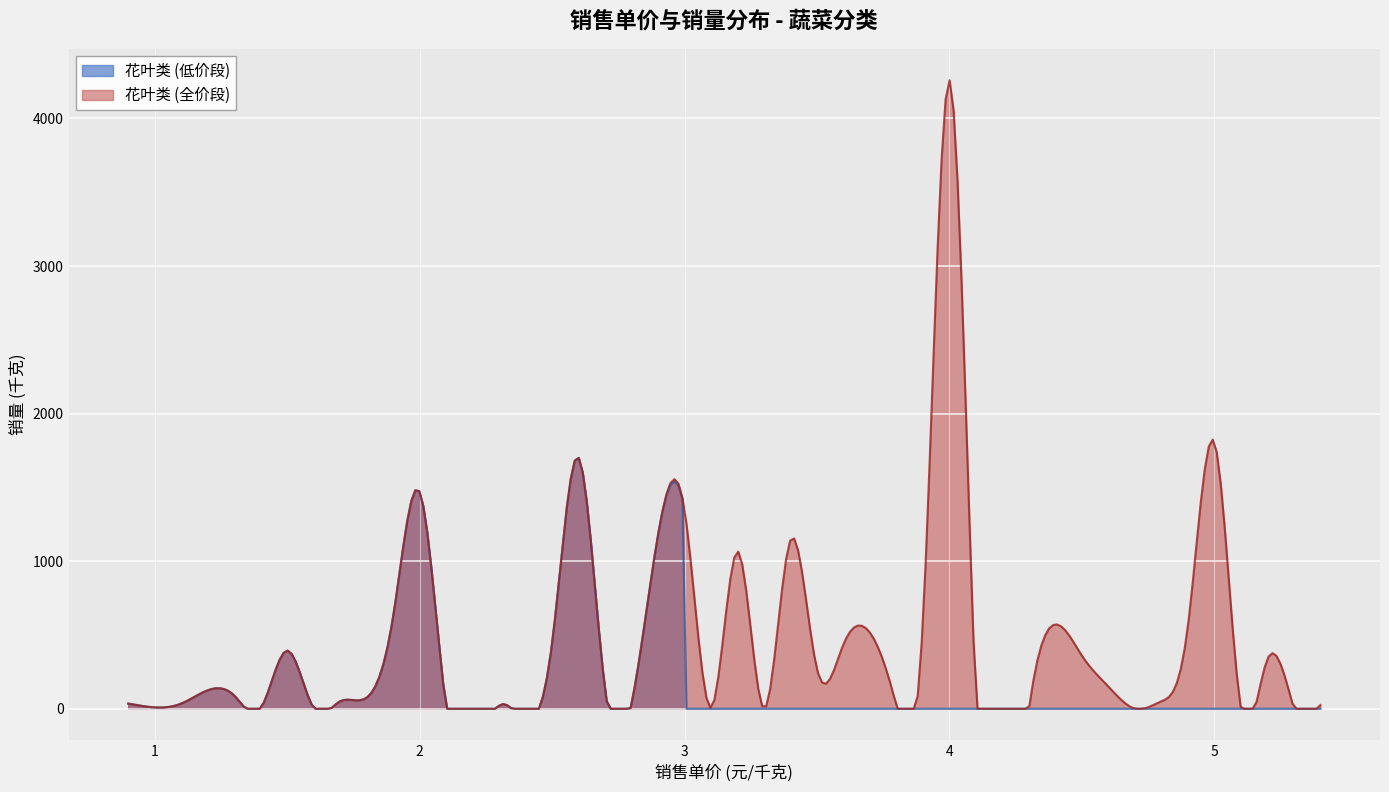

How many values in the 花叶类 series exceed 75?

9